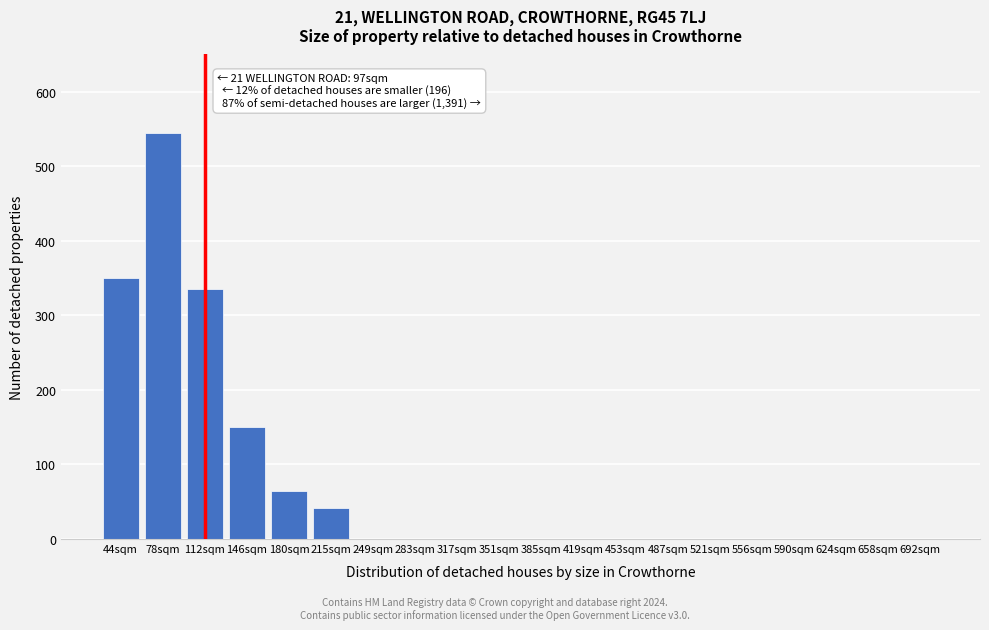

What is the change in value from 78sqm to 215sqm?

-503